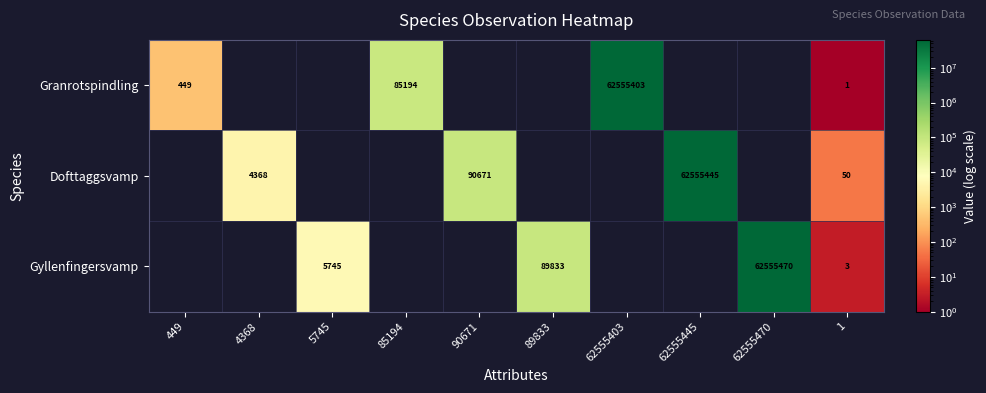

At which category is the sum across all series the highest?

62555470